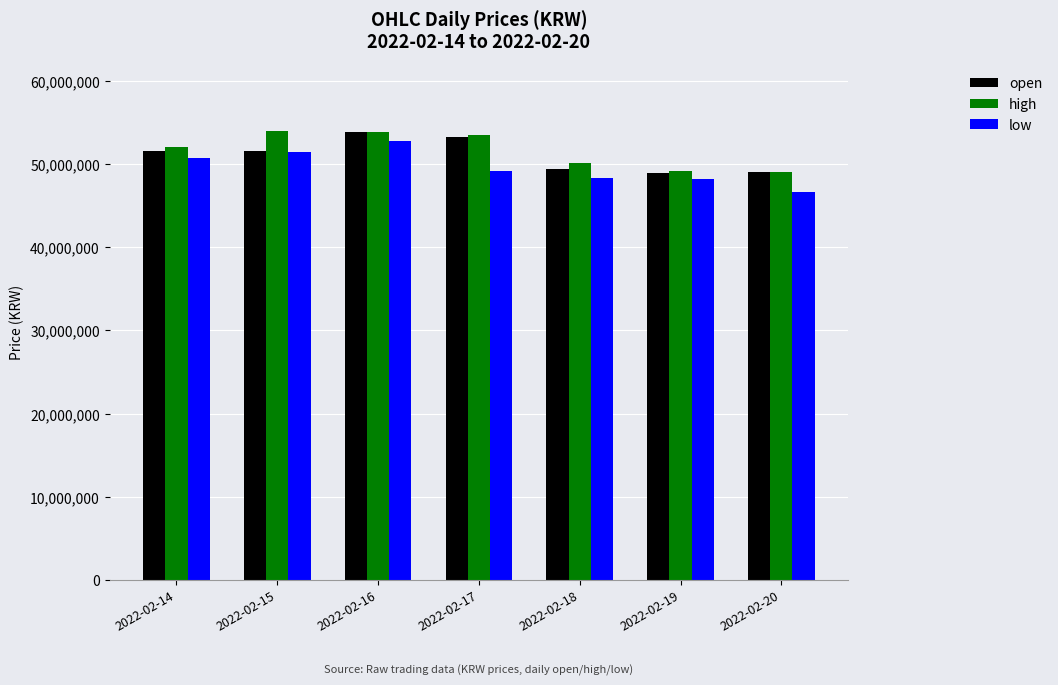

Between 2022-02-17 and 2022-02-18, which series saw the biggest shift?

open